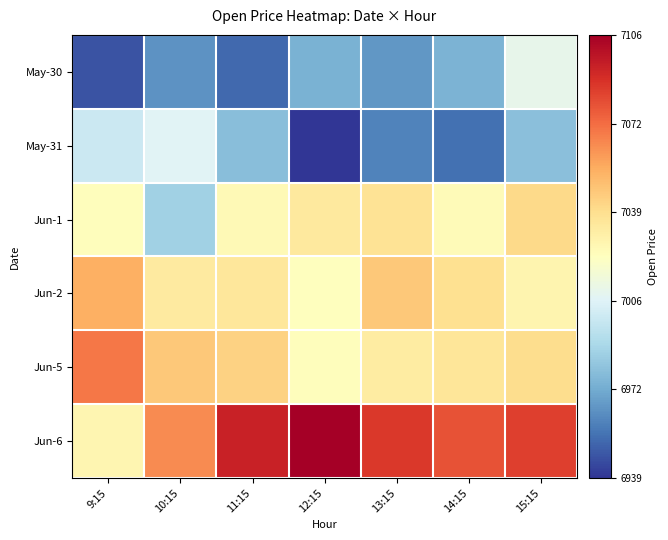

Reading left to right, extract all data points from this chart.

May-30: 9:15=6947.9	10:15=6964.9	11:15=6953.8	12:15=6975.0	13:15=6966.5	14:15=6975.9	15:15=7009.9
May-31: 9:15=7000.0	10:15=7007.0	11:15=6979.4	12:15=6939.5	13:15=6960.4	14:15=6955.8	15:15=6980.1
Jun-1: 9:15=7024.0	10:15=6986.4	11:15=7025.9	12:15=7034.1	13:15=7037.6	14:15=7025.0	15:15=7041.6
Jun-2: 9:15=7055.1	10:15=7033.6	11:15=7035.8	12:15=7023.0	13:15=7047.1	14:15=7039.0	15:15=7028.4
Jun-5: 9:15=7069.9	10:15=7047.0	11:15=7044.0	12:15=7024.1	13:15=7032.9	14:15=7035.9	15:15=7039.8
Jun-6: 9:15=7027.5	10:15=7064.6	11:15=7094.4	12:15=7106.2	13:15=7087.2	14:15=7080.0	15:15=7085.0